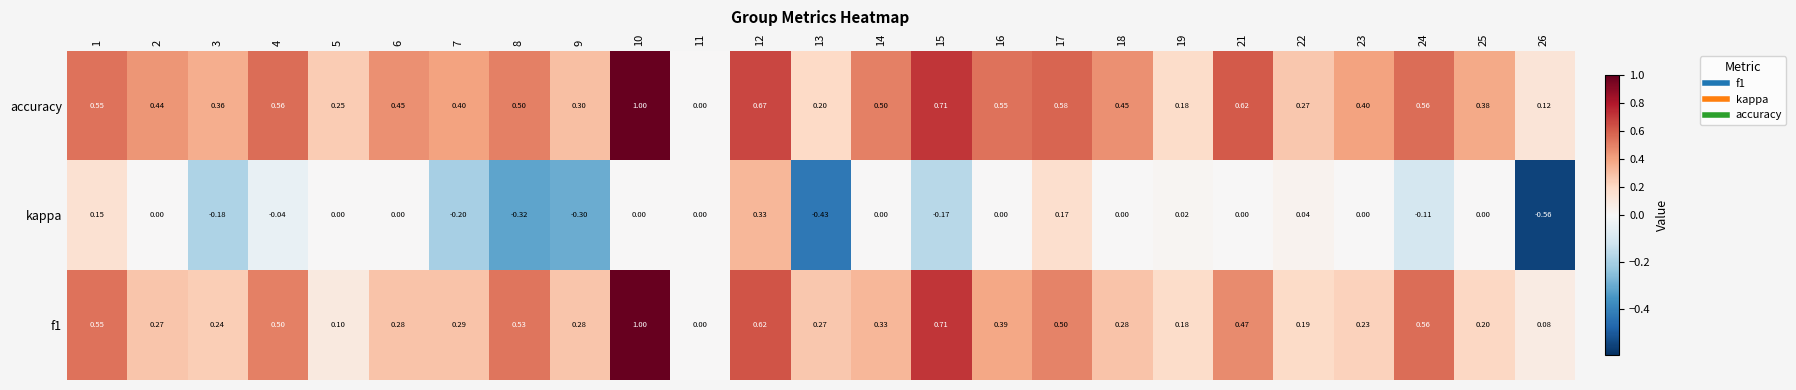

At which category does the chart reach its minimum across all series?

26